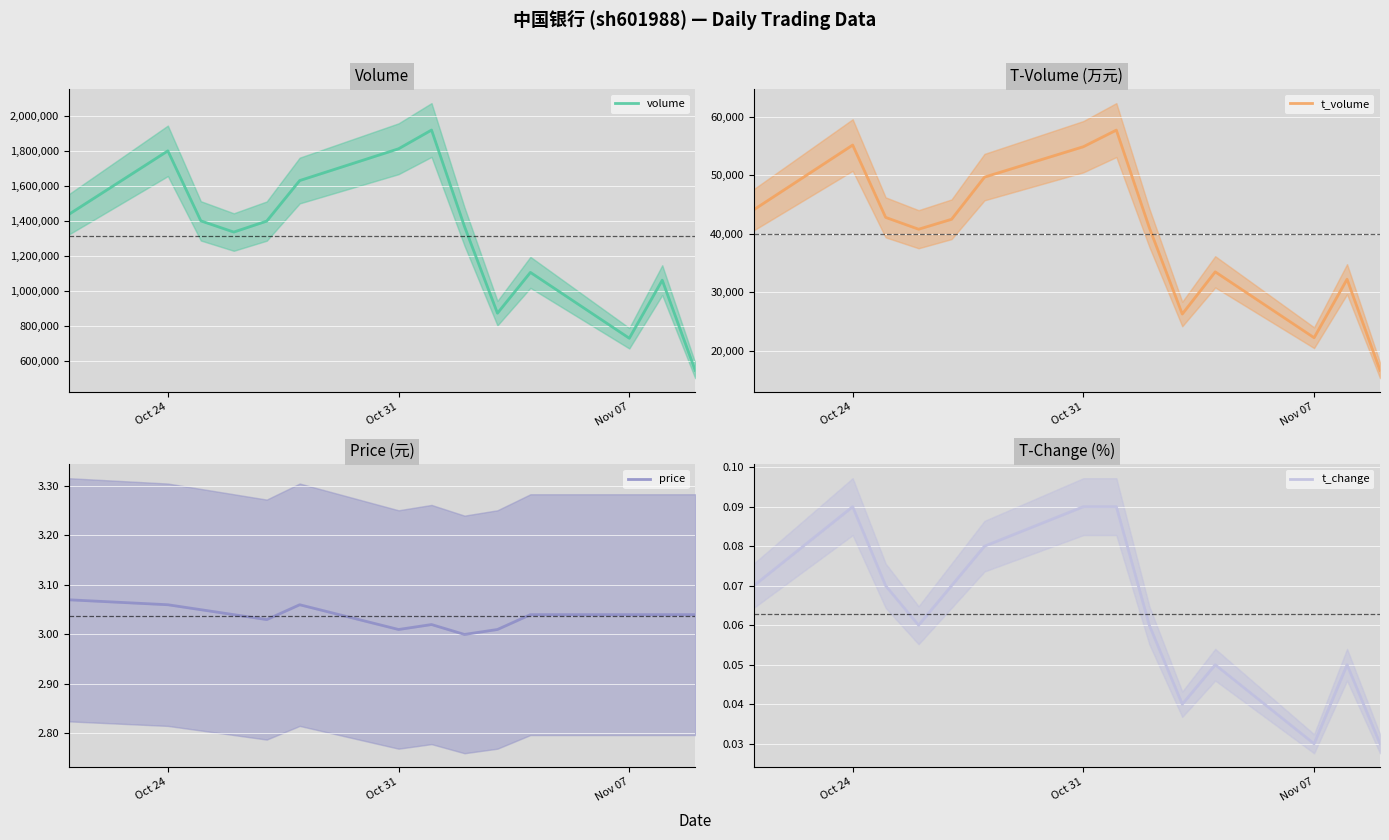

Is it true that volume equals 979544.3 at 13?

False